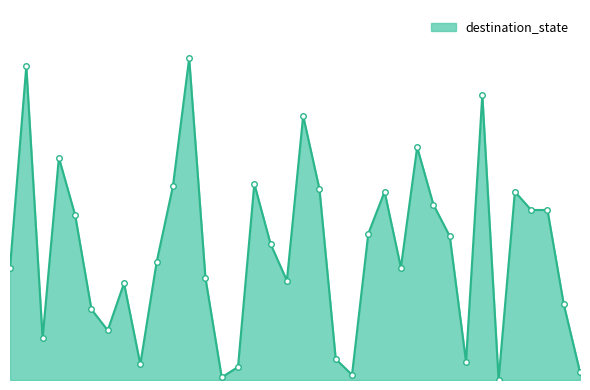

List the labels in order of value, smallest first.

30, 13, 21, 35, 14, 8, 28, 20, 2, 6, 5, 34, 7, 17, 12, 0, 24, 9, 16, 27, 22, 4, 32, 33, 26, 23, 31, 19, 10, 15, 3, 25, 18, 29, 1, 11